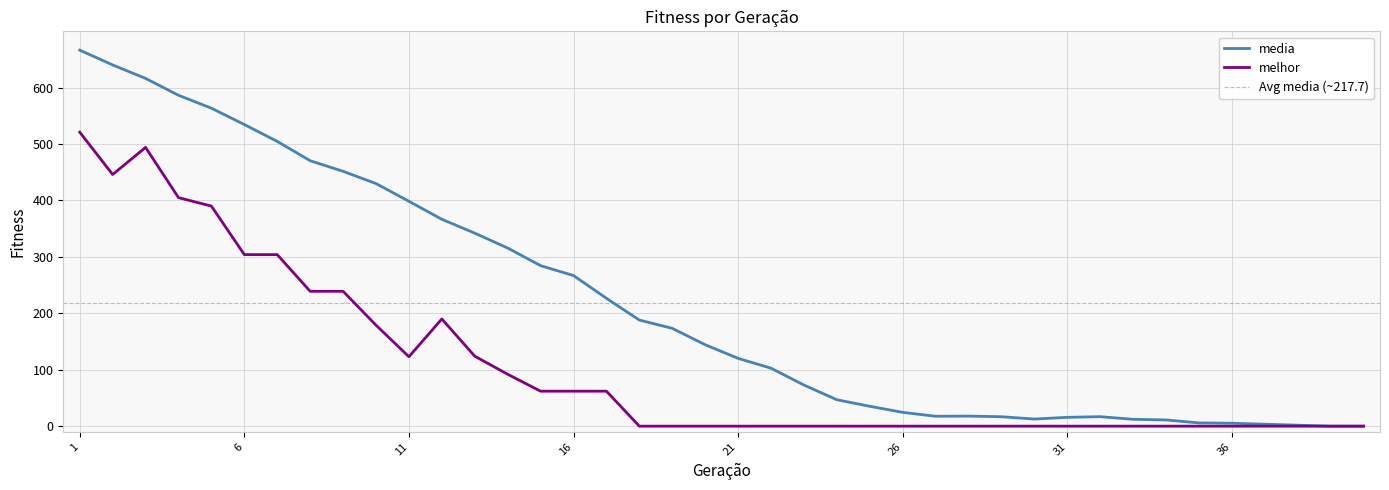

True or false: melhor and media cross at least once.

False